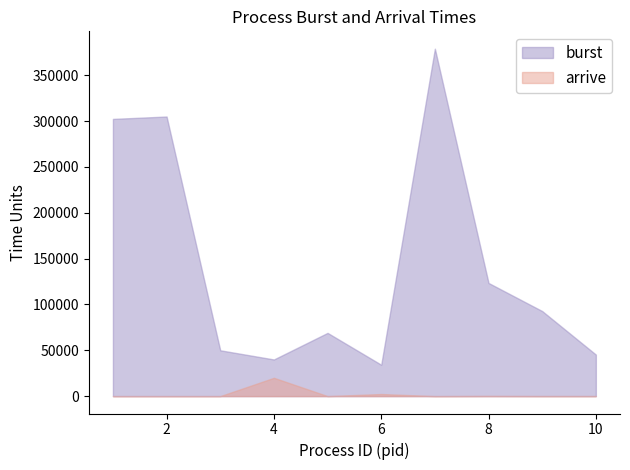

At which category is the sum across all series the highest?

7